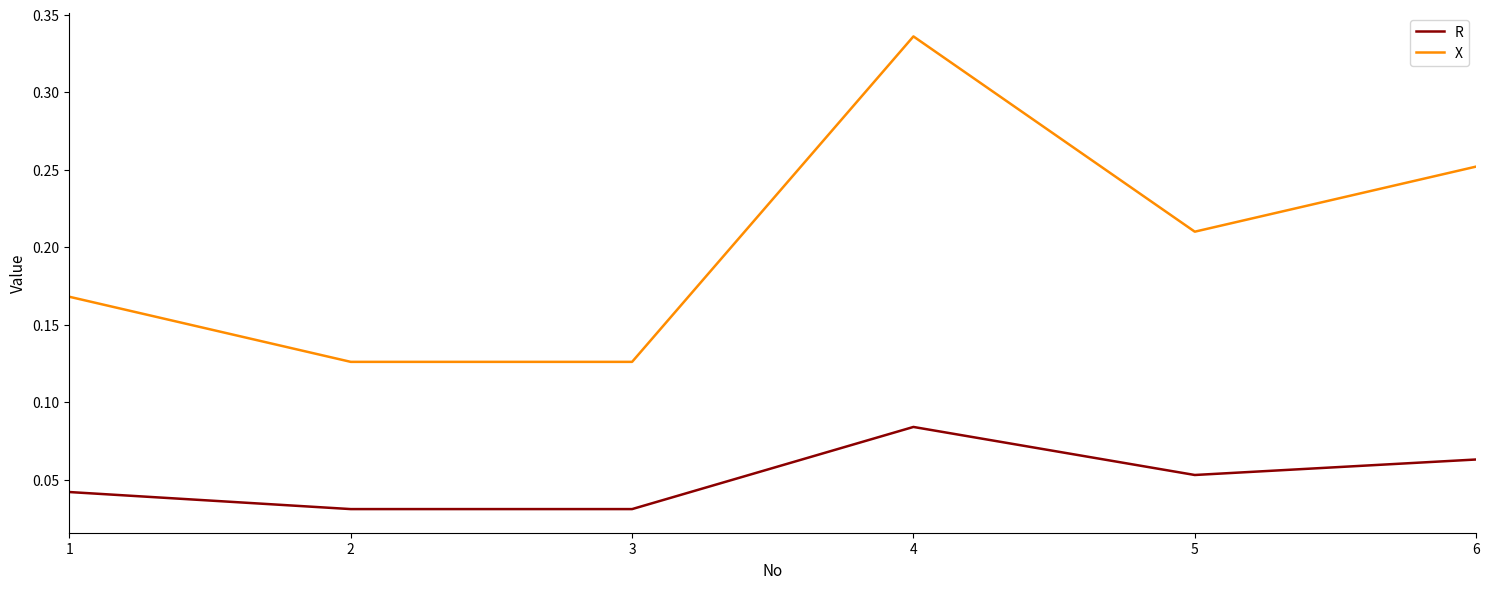

Rank the series by their maximum value, from lowest to highest.

R, X